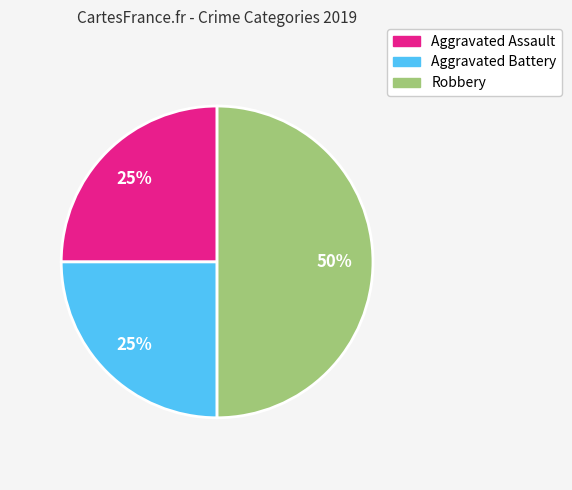

Does Aggravated Battery represent more than half of the total?

No